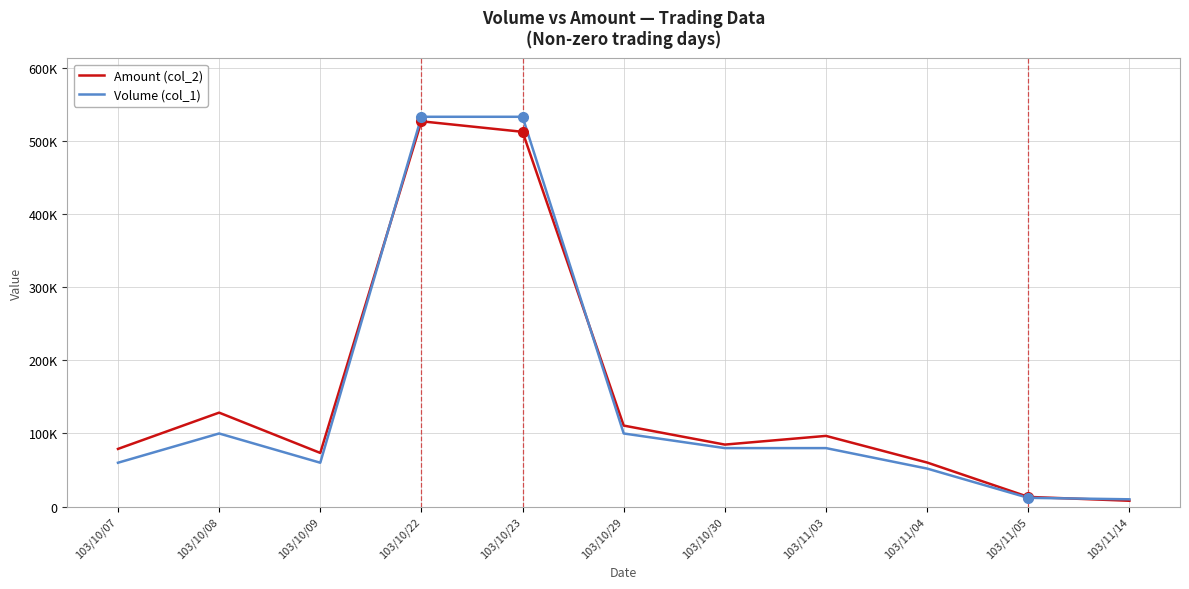

At which label does Amount (col_2) reach its minimum?

103/11/14